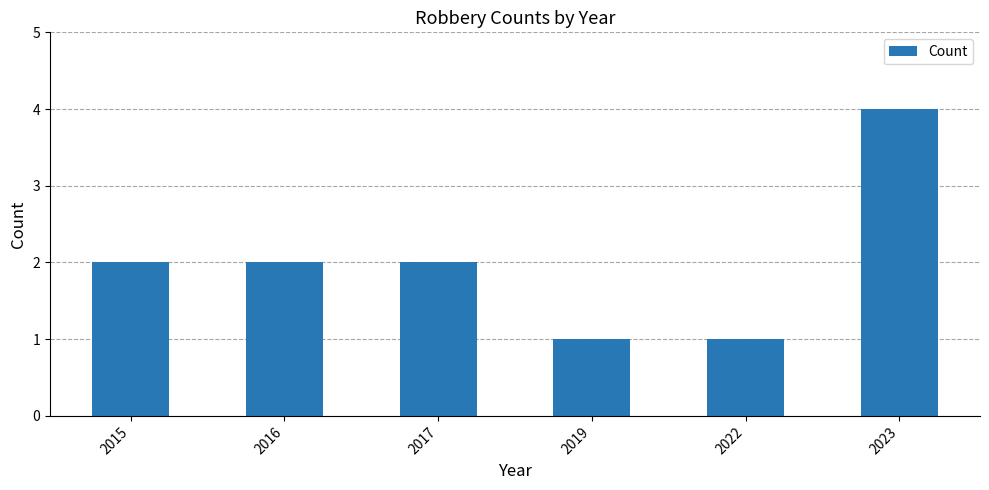

What is the sum of all values?

12